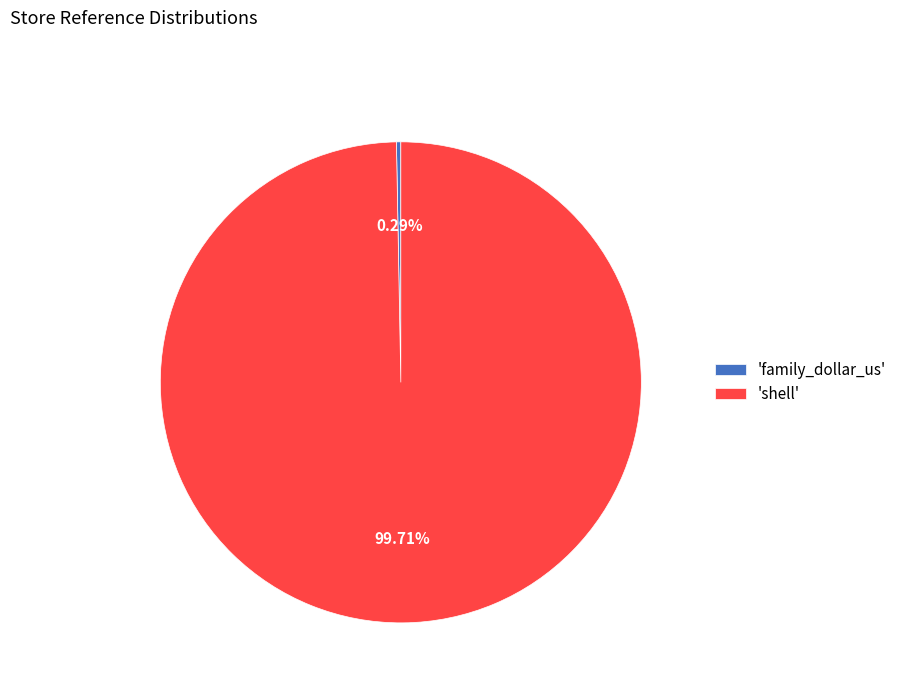

Does any single category account for the majority?

Yes